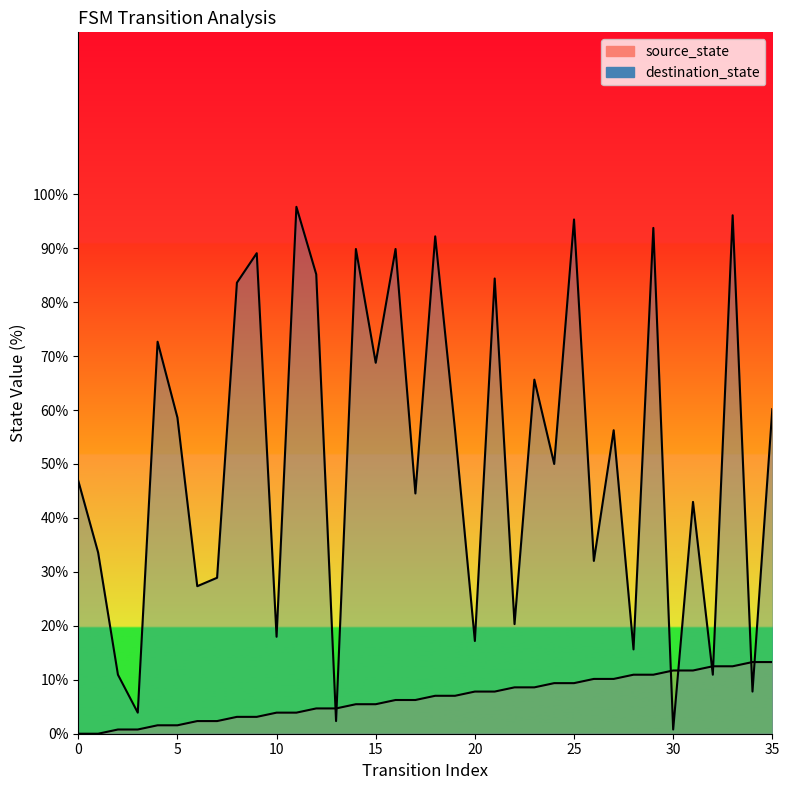

Which category has the highest value across all series?

11